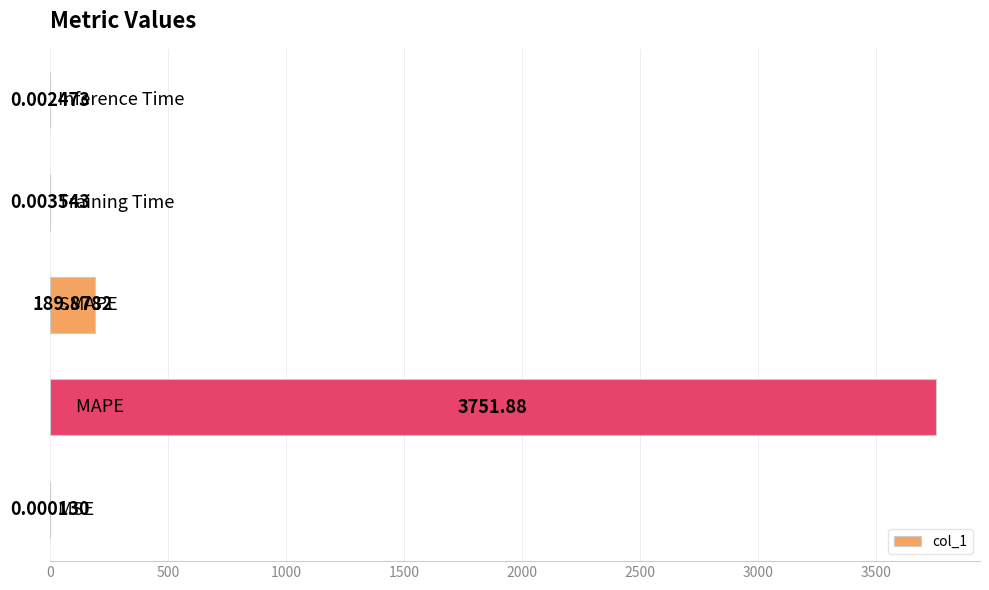

What is the sum of all values?

3941.8